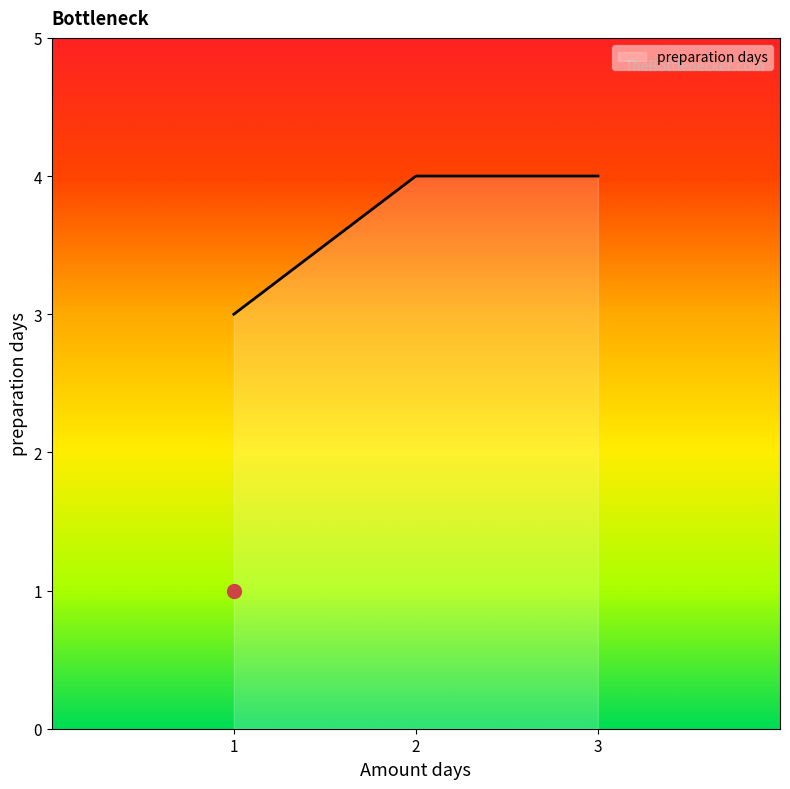

What is the minimum value shown in the chart?

3.0